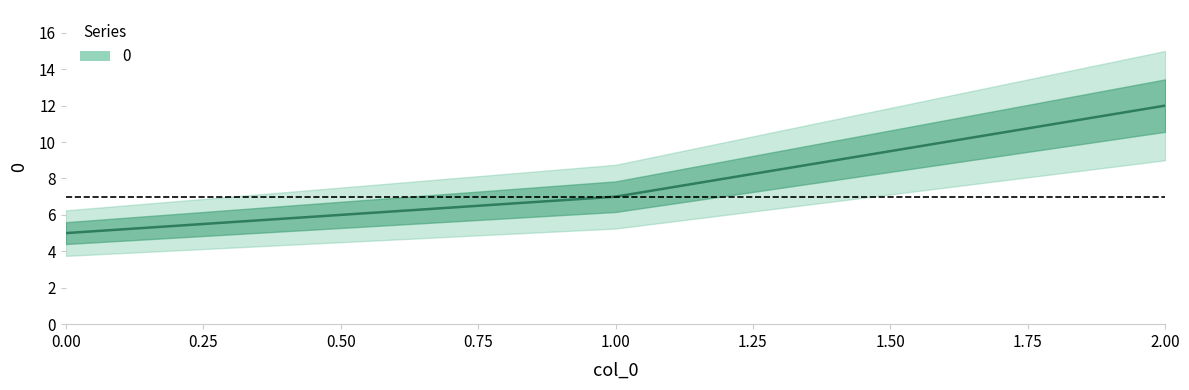

What is the ratio of the value at 2 to the value at 1?

1.7